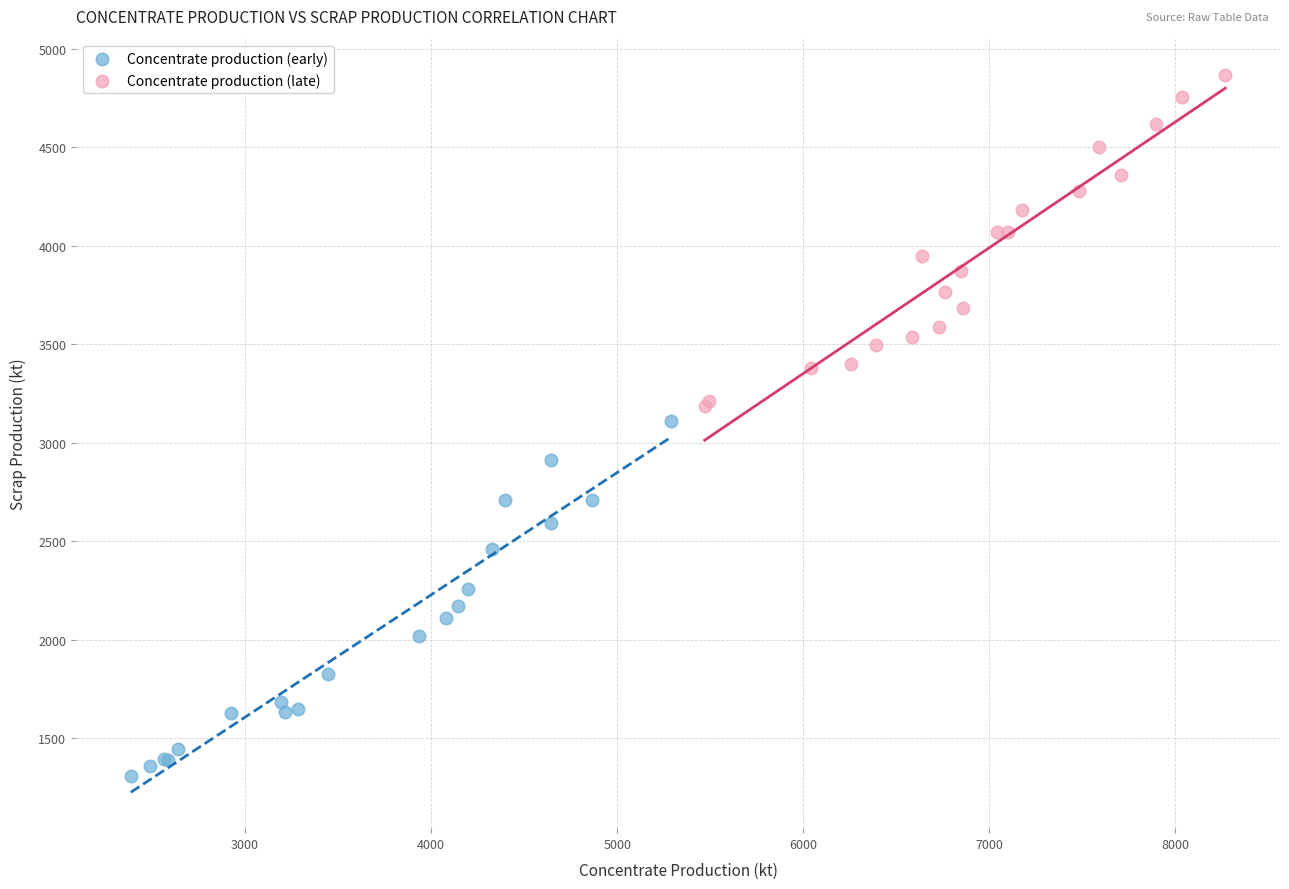

Which series has the widest spread of Y values?

Concentrate production (early)